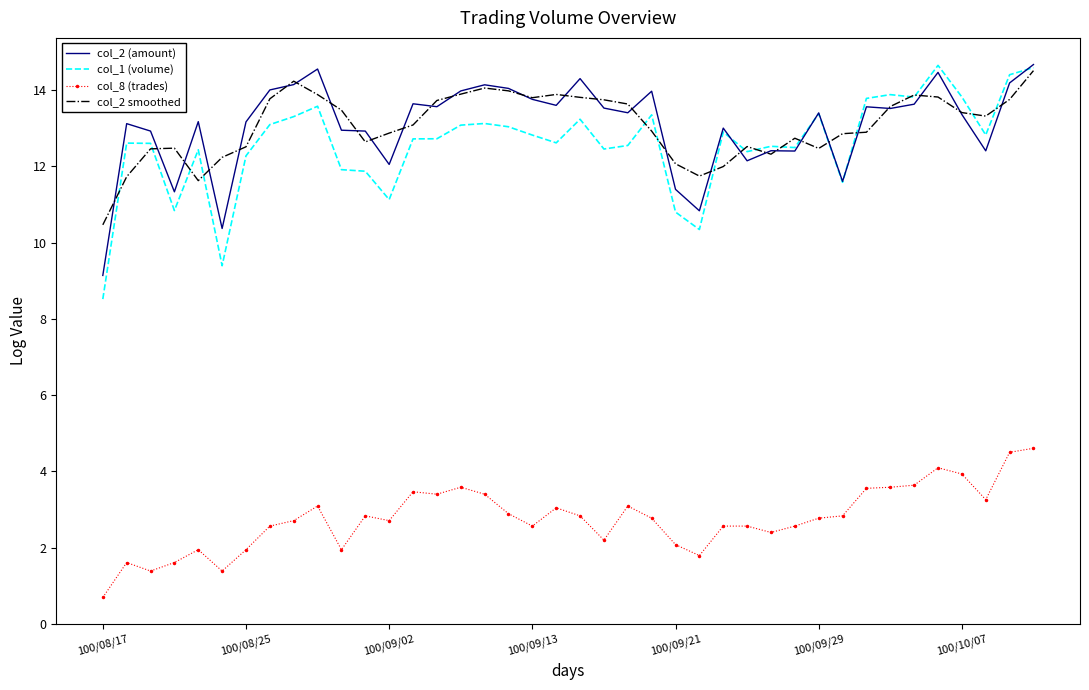

True or false: col_2 smoothed and col_8 (trades) cross at least once.

False